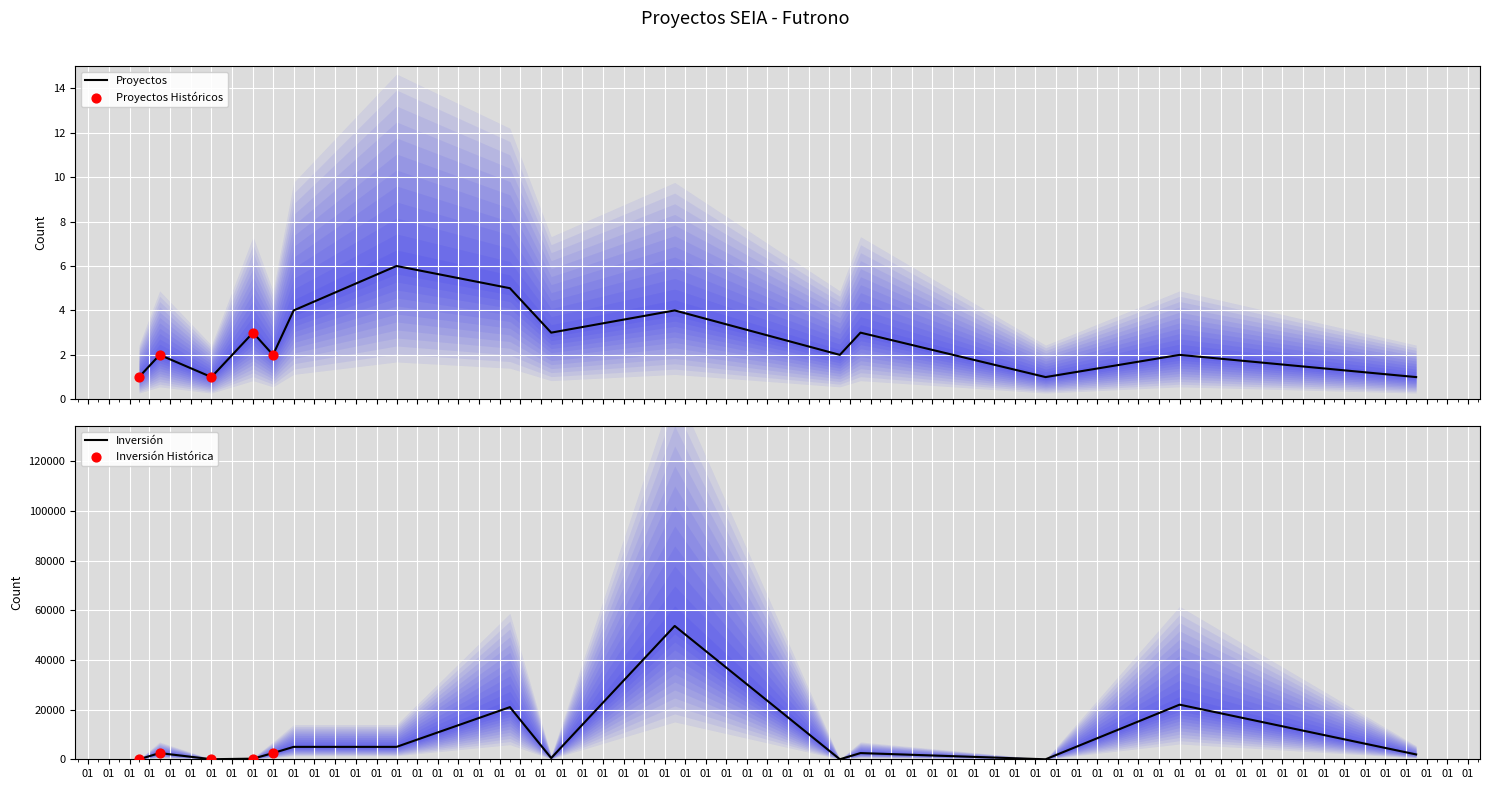

What is the highest value of the Proyectos series?

6